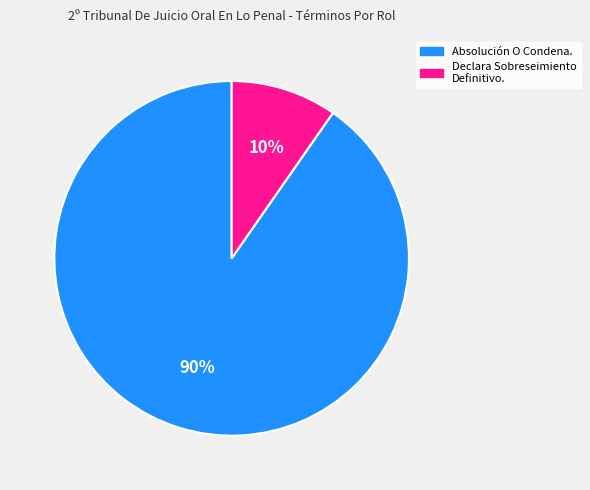

To the nearest percent, what percentage of the pie is Absolución O Condena.?

90%